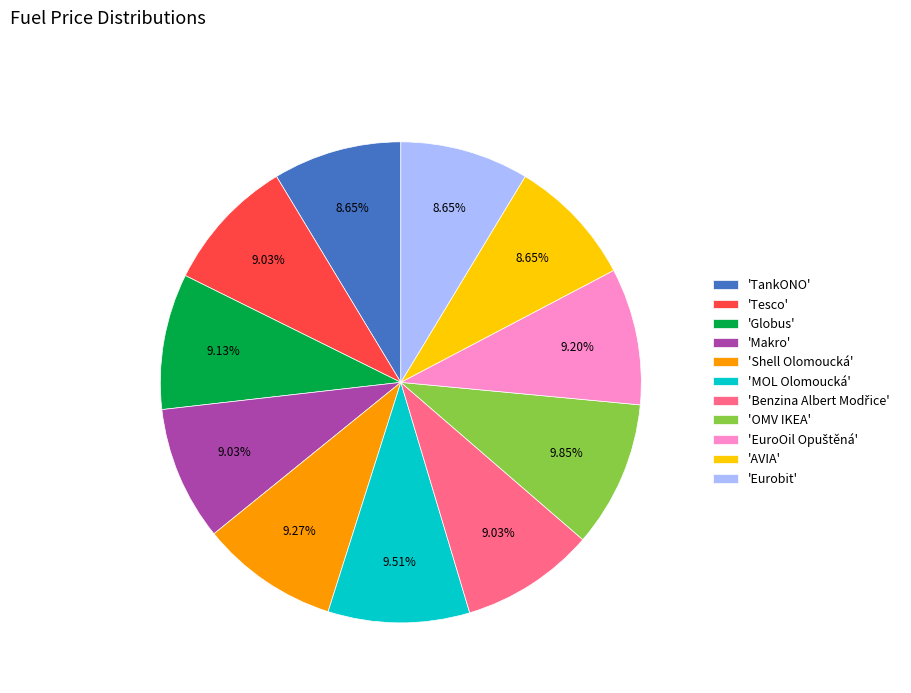

Between 'MOL Olomoucká' and 'Eurobit', which is larger?

'MOL Olomoucká'